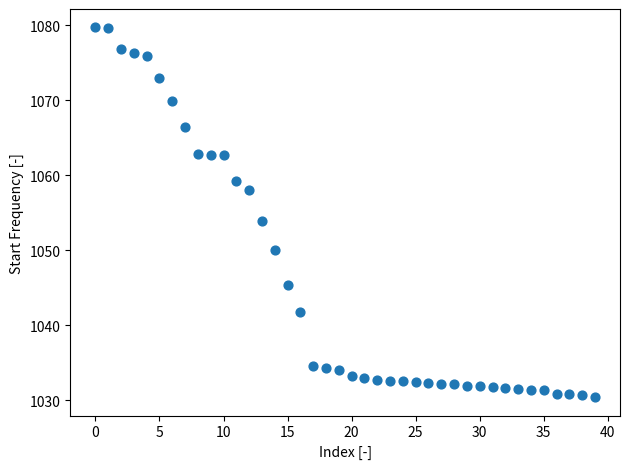

What Y value in the scatter plot is closest to 1055?

1053.9